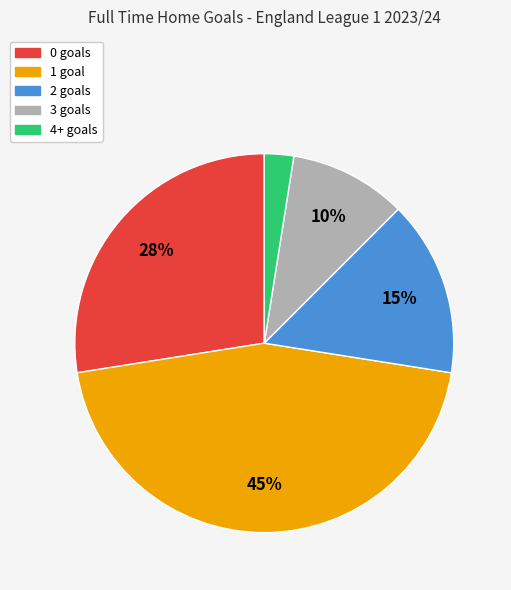

Does 0 account for over 50% of the chart?

No